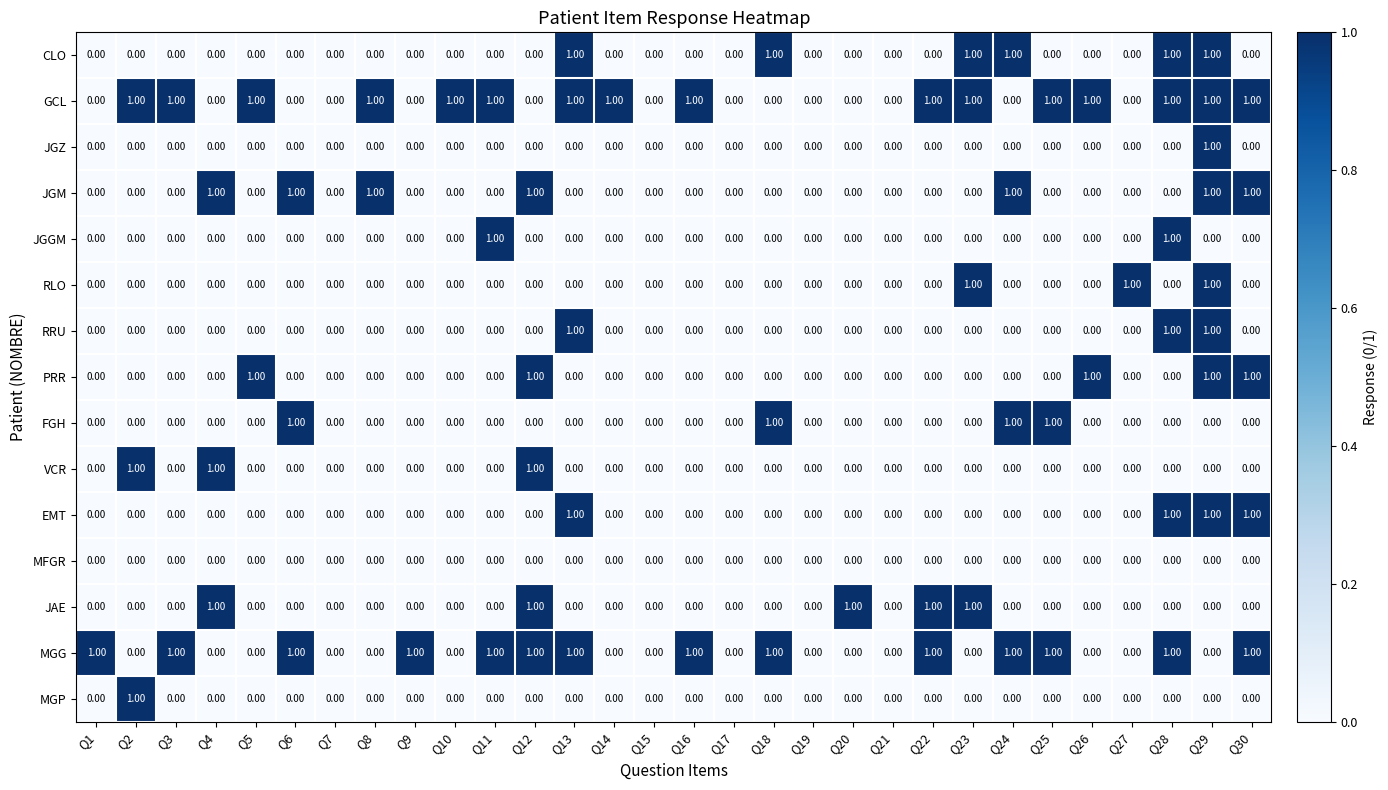

Which series has the largest total across all categories?

GCL